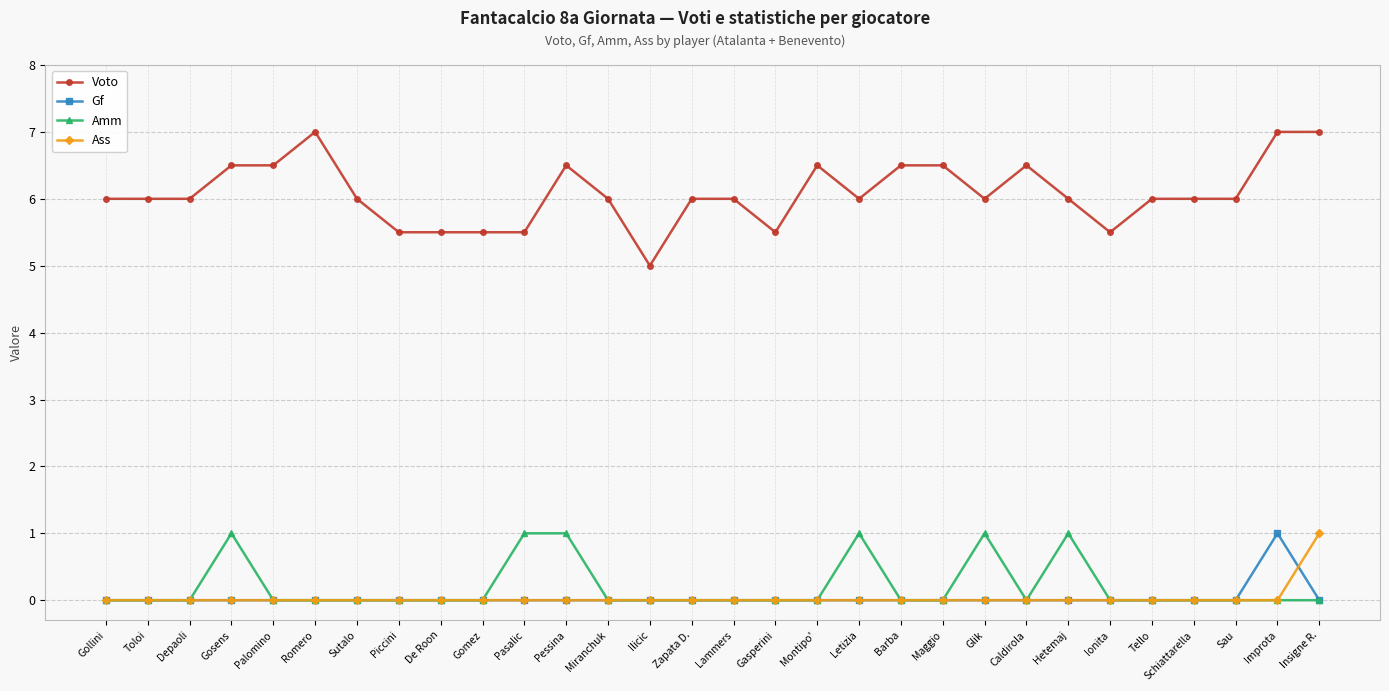

Read the Voto value at Gasperini.

5.5